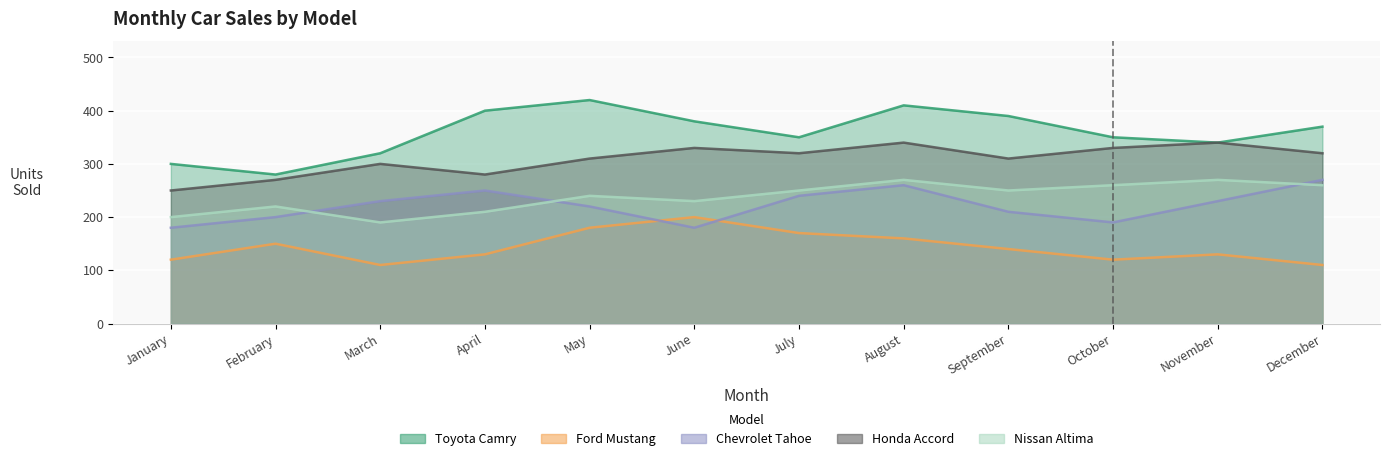

What are all the series names shown in the legend?

Toyota Camry, Ford Mustang, Chevrolet Tahoe, Honda Accord, Nissan Altima